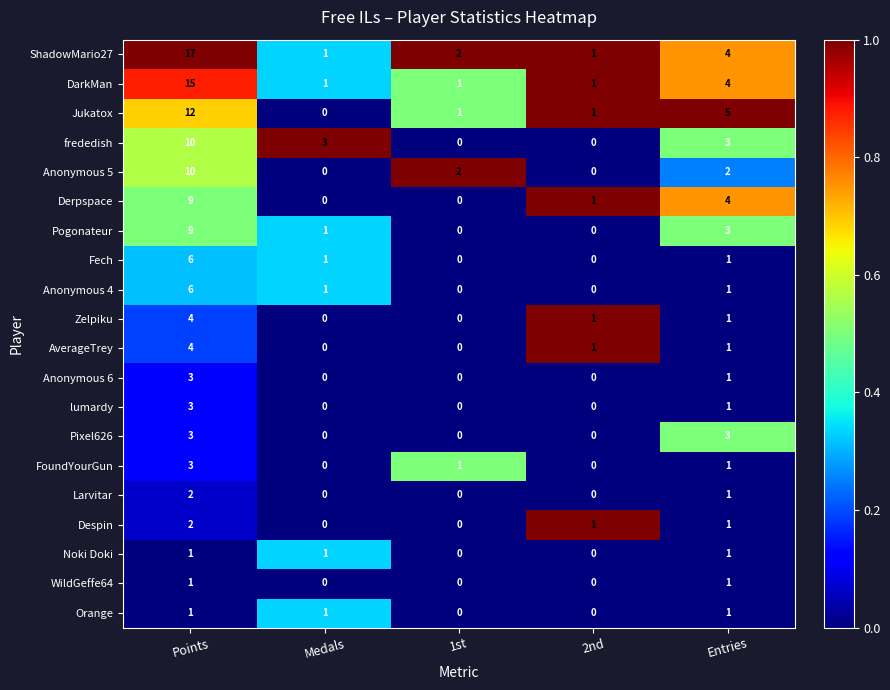

At which category is the sum across all series the highest?

Points